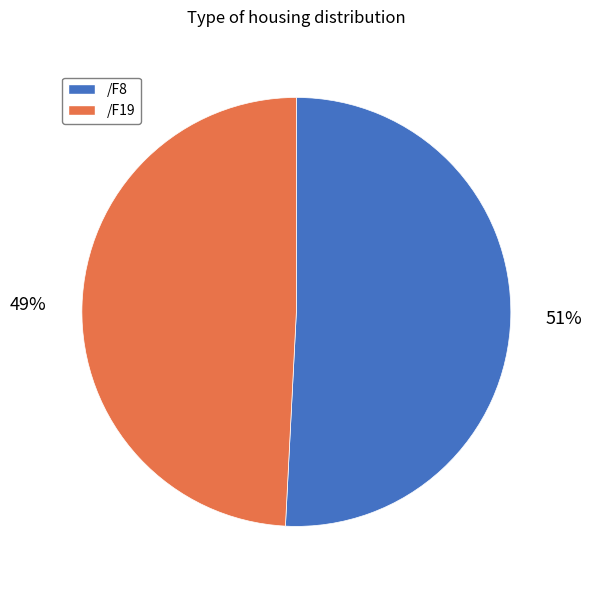

To the nearest percent, what is the difference between the /F19 and /F8 slice percentages?

2%